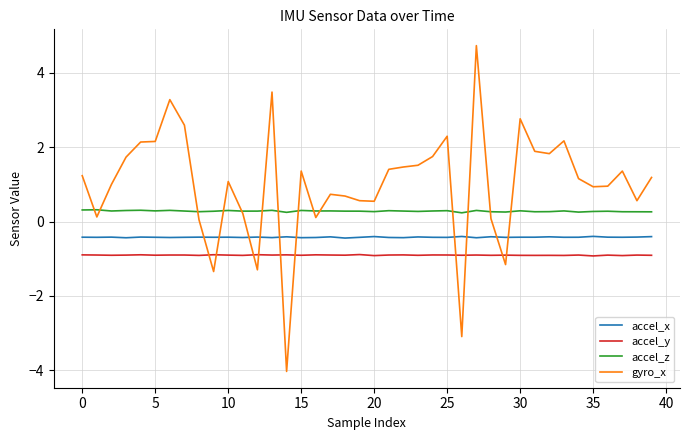

What are all the series names shown in the legend?

accel_x, accel_y, accel_z, gyro_x